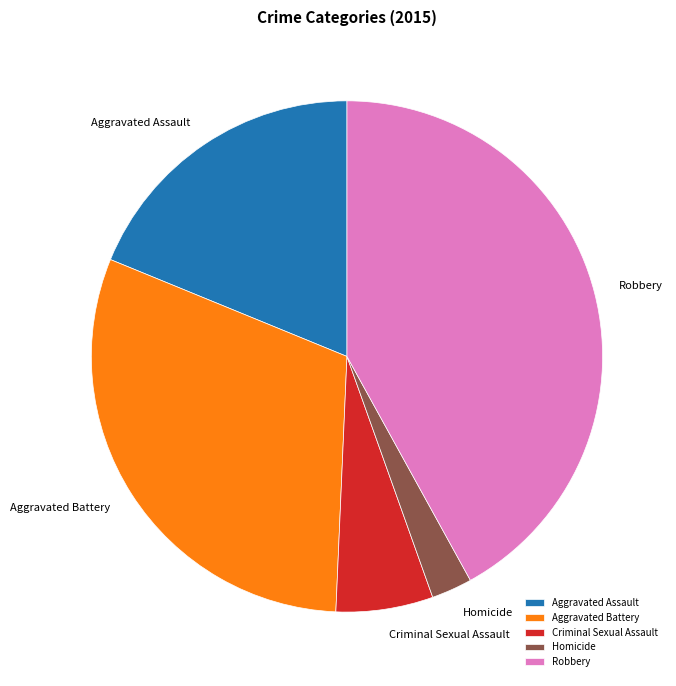

Rank the categories by value from highest to lowest.

Robbery, Aggravated Battery, Aggravated Assault, Criminal Sexual Assault, Homicide